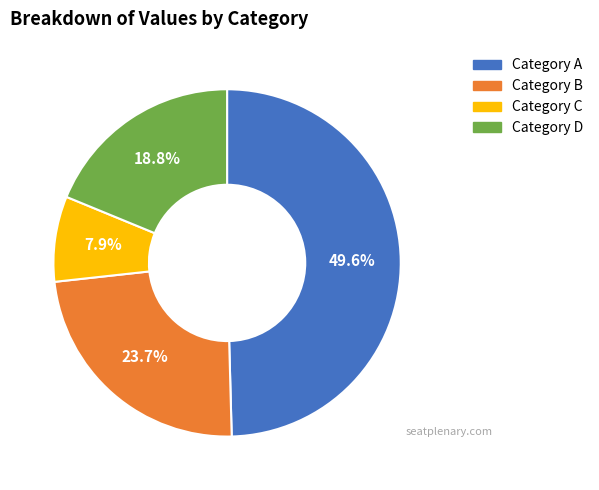

Is there any slice that represents more than half of the pie?

No